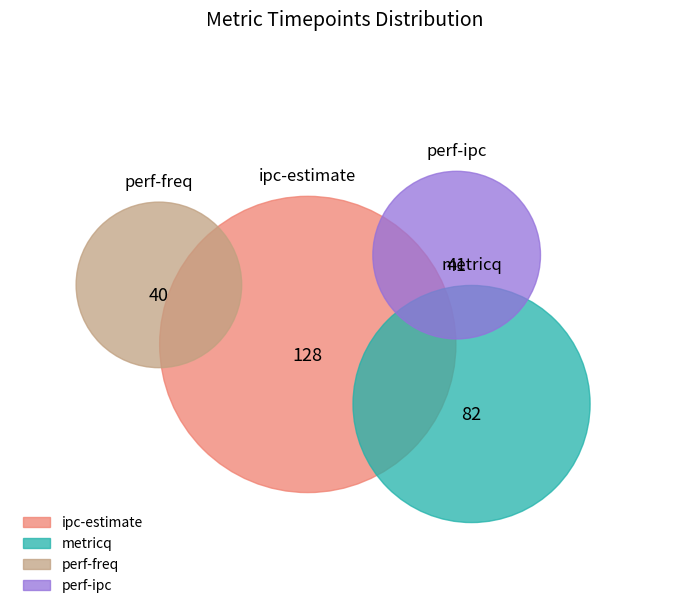

Count the number of slices in the pie.

4